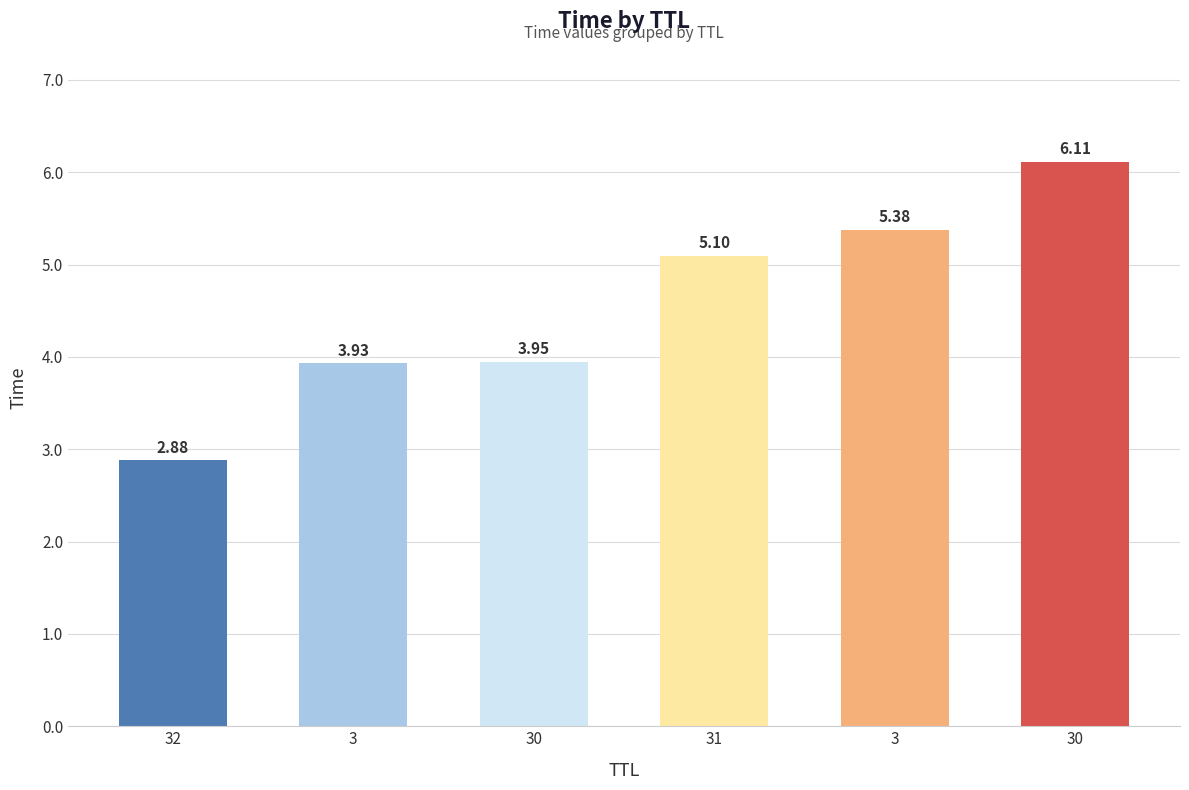

The value at 30 is 3.9. True or false?

True